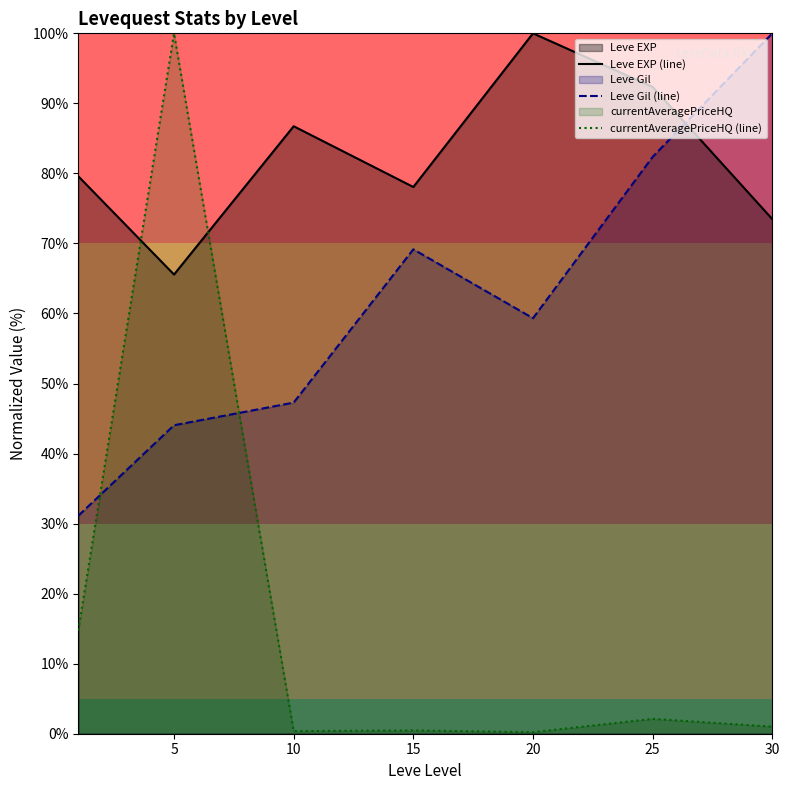

Does the chart have visible grid lines?

No